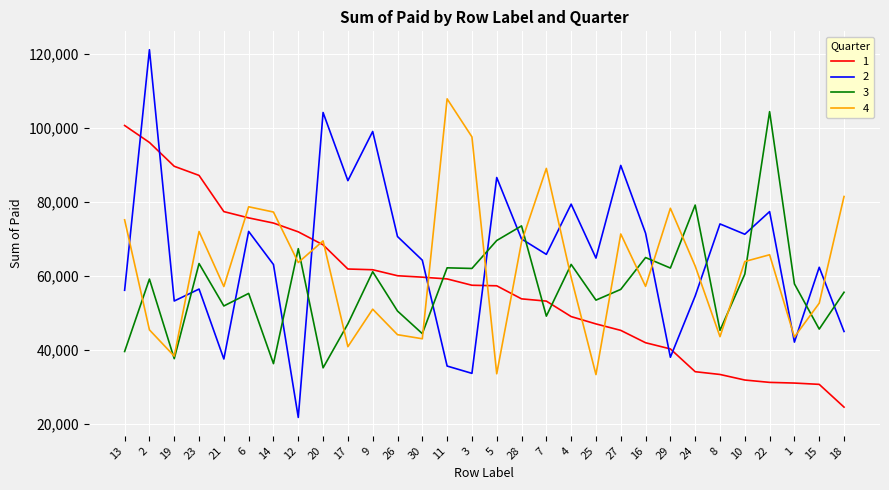

What is the lowest value of the 3 series?

35083